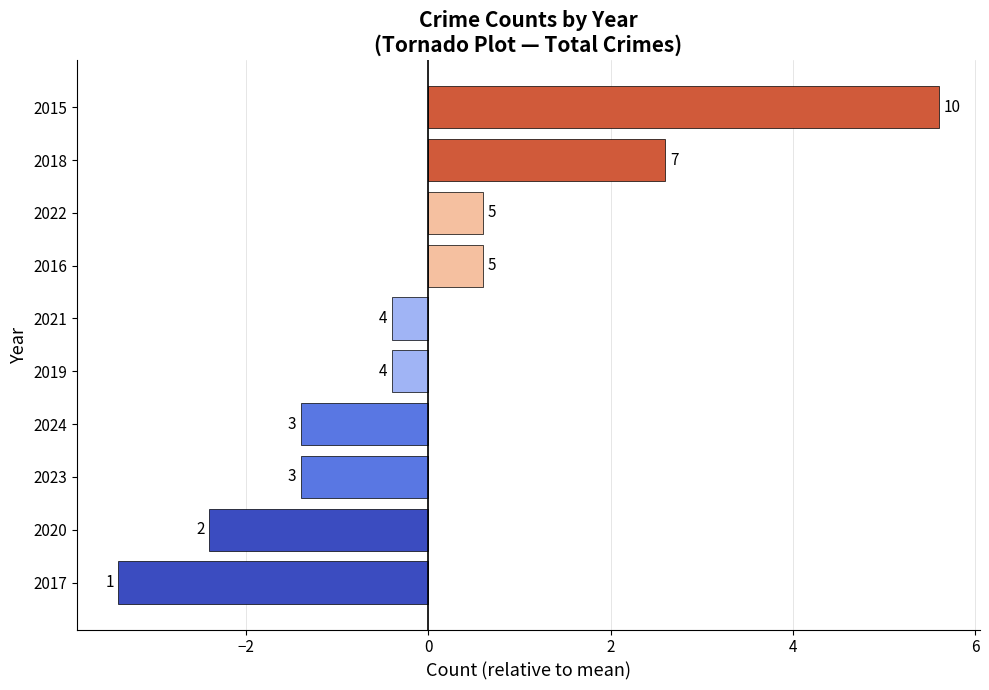

How many bars are there in total?

10